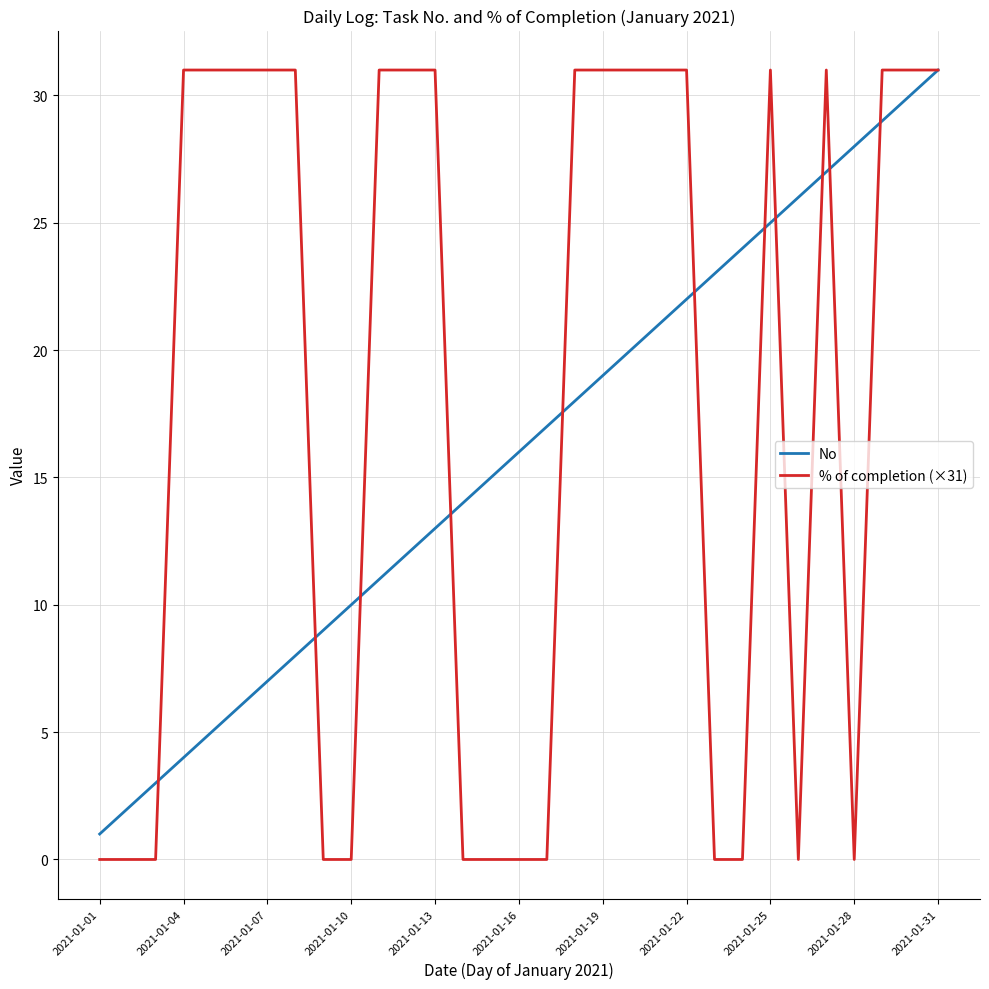

Which series has the largest total across all categories?

% of completion (×31)